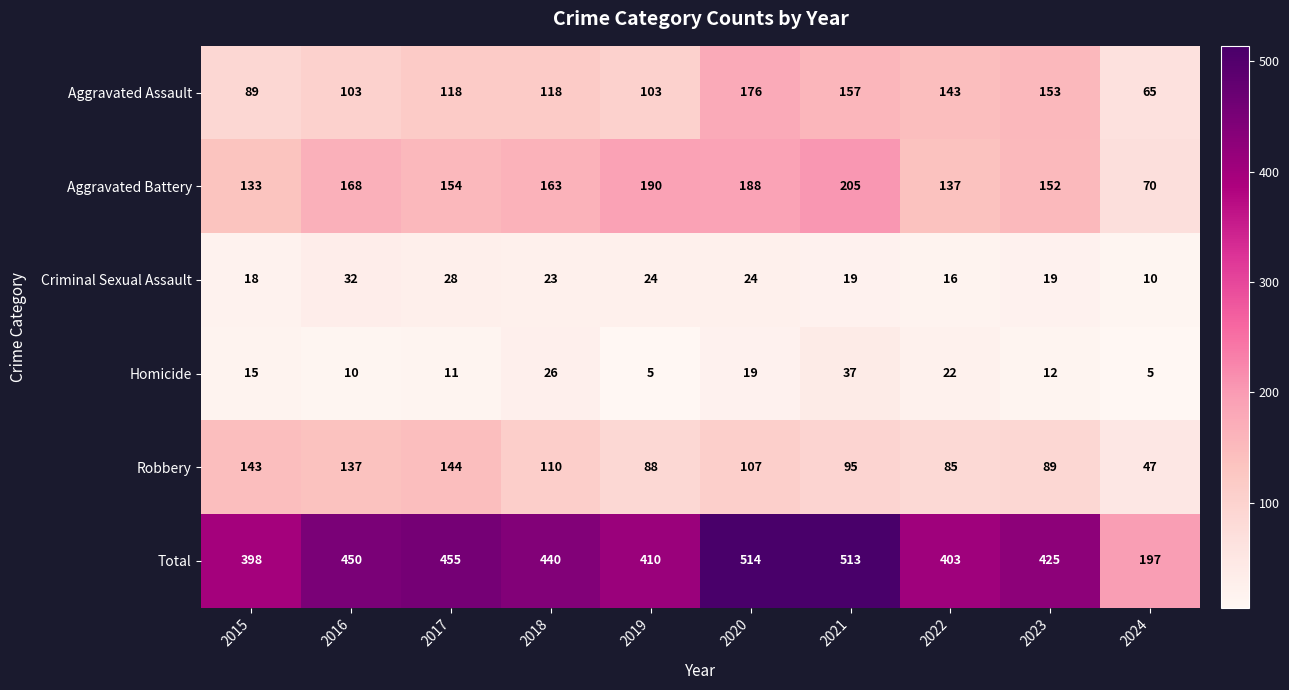

How many categories are shown in the chart?

10